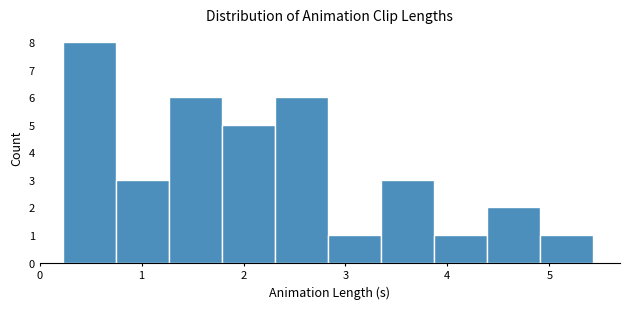

Reading left to right, transcribe this chart: for each bar, give the range it covers on the x-axis and its height. Neither the bar edges nor the heights are printed on the chart, so give them approximately, as read against the axes.

0.2 to 0.8: 8
0.8 to 1.3: 3
1.3 to 1.8: 6
1.8 to 2.3: 5
2.3 to 2.8: 6
2.8 to 3.4: 1
3.4 to 3.9: 3
3.9 to 4.4: 1
4.4 to 4.9: 2
4.9 to 5.4: 1